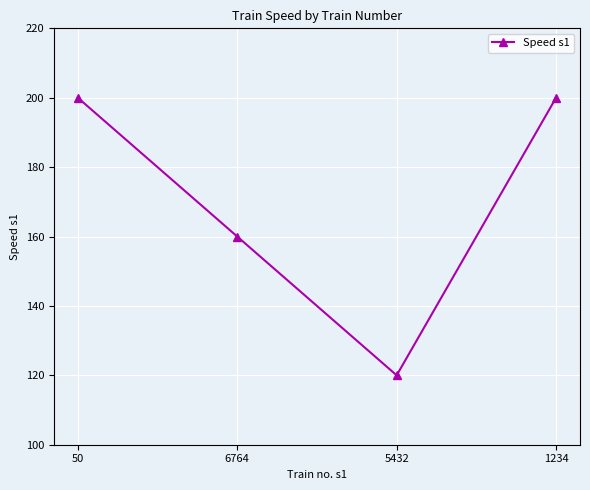

True or false: the data shows 80 at 50.

False